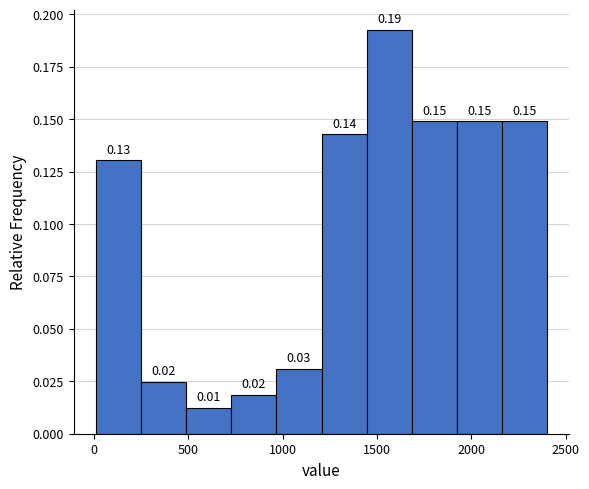

Which range on the x-axis has the tallest bar?

1450 to 1700